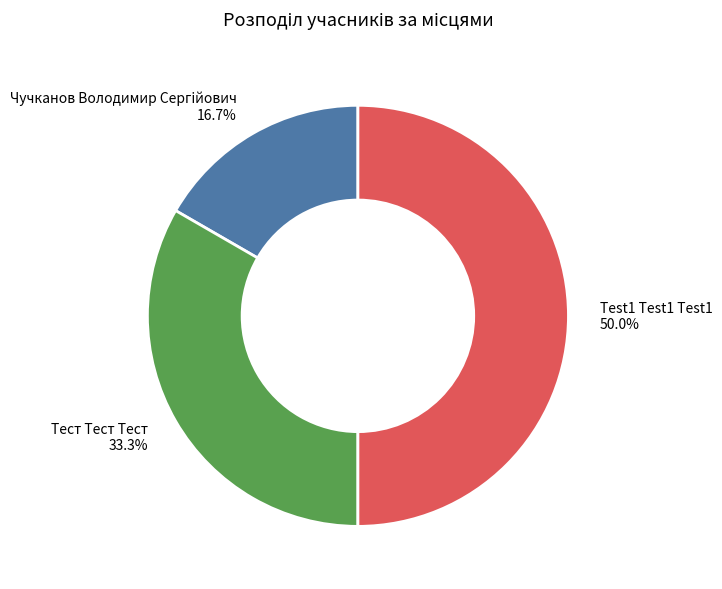

Is the sum of Test1 Test1 Test1 and Тест Тест Тест greater than half?

Yes